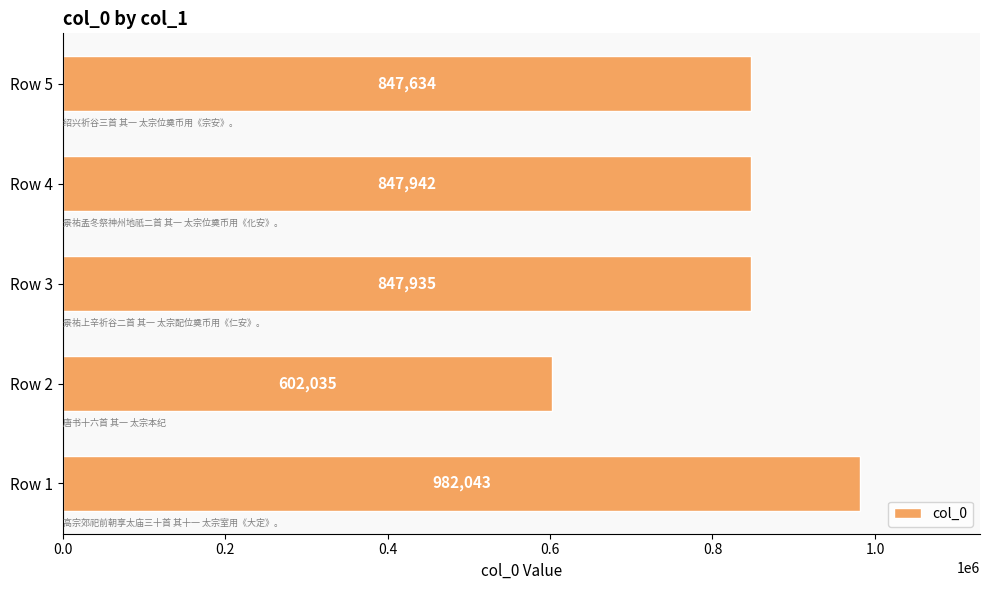

How many data points are less than 847935?

2